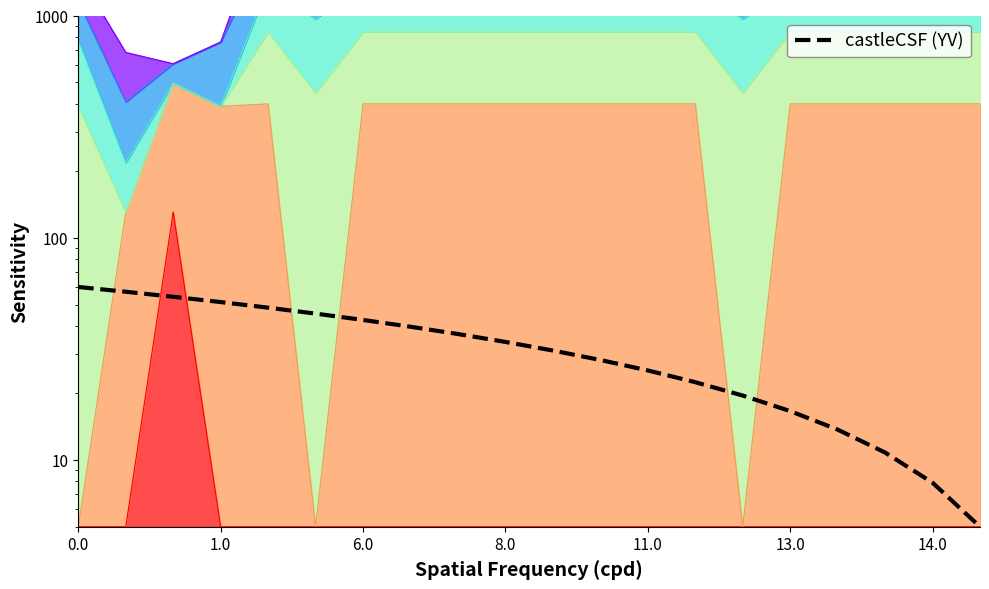

What is the label of the 17th point from the left?

16